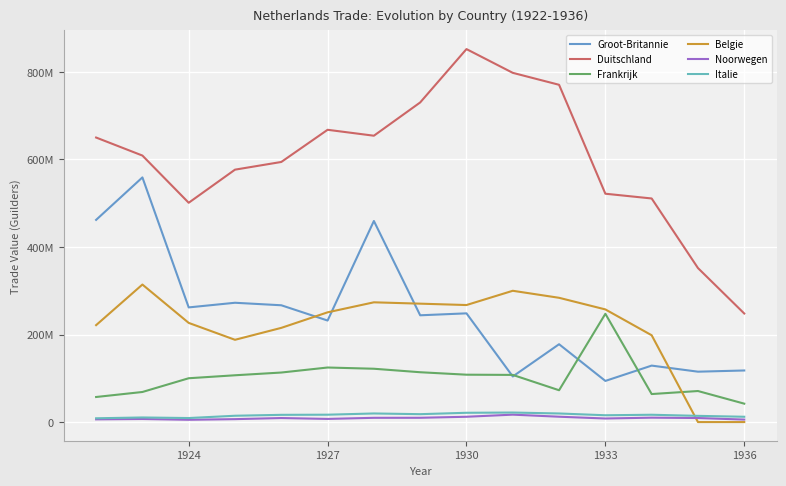

Is this an area chart (filled region under the line)?

No